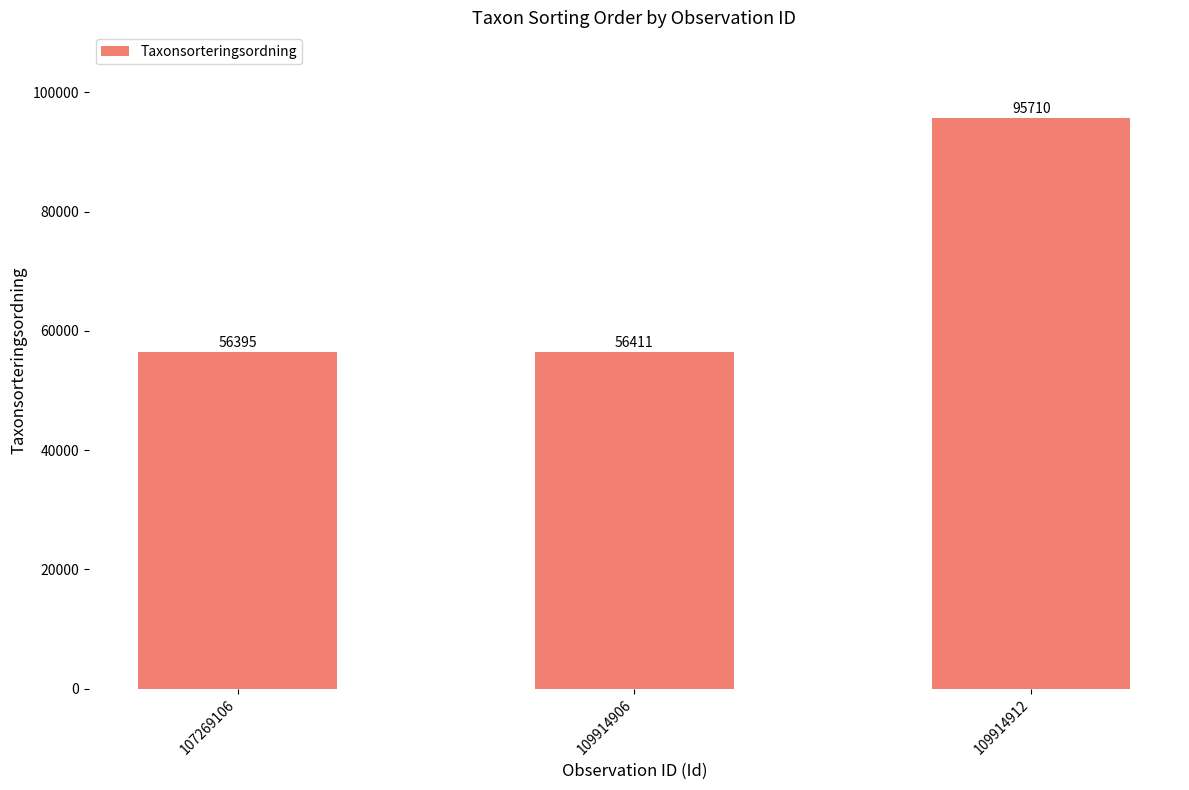

Reading left to right, what are all the values shown in this chart?

56395	56411	95710